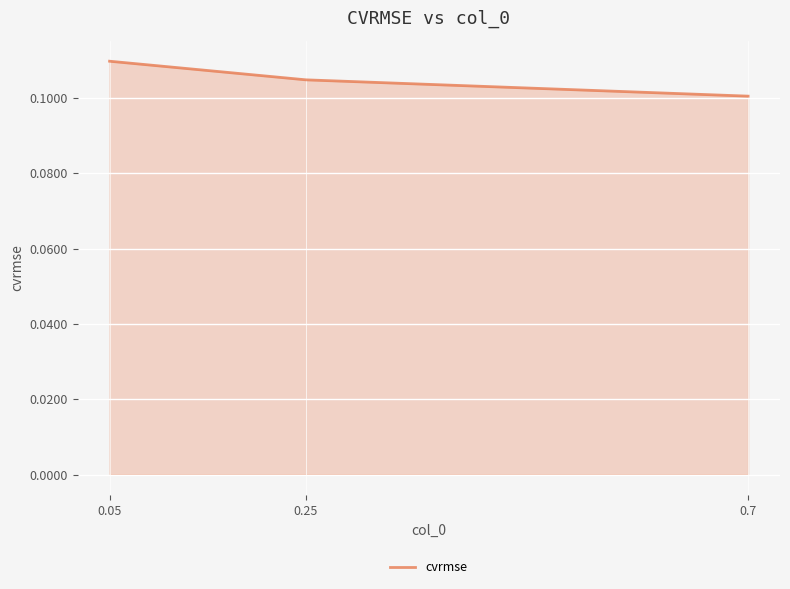

Which category has the lowest value across all series?

0.7